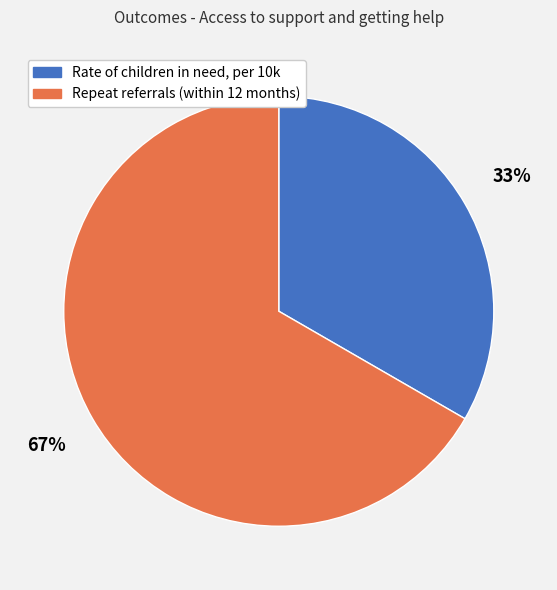

What is the ratio of the value at Rate of children in need, per 10k to the value at Repeat referrals (within 12 months)?

0.5